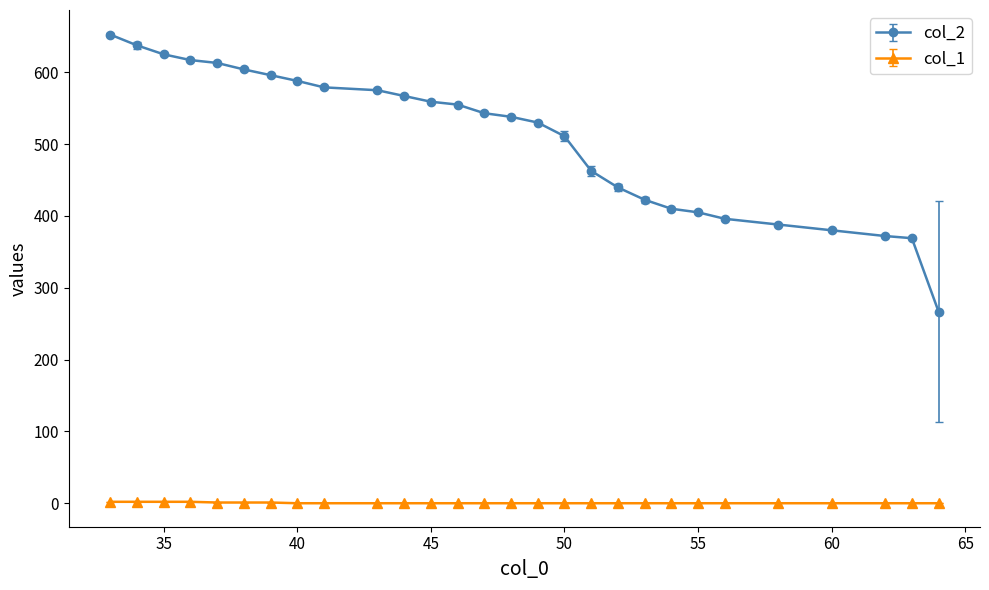

At how many categories does at least one series exceed 45?

28